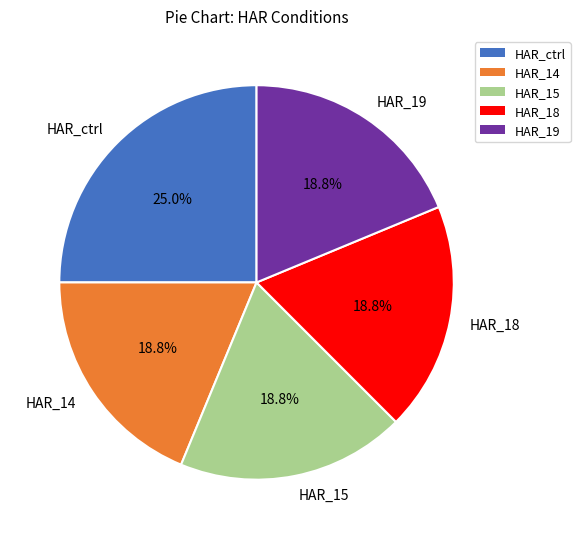

Approximately how many times larger is the value at HAR_14 compared to HAR_19?

1.0